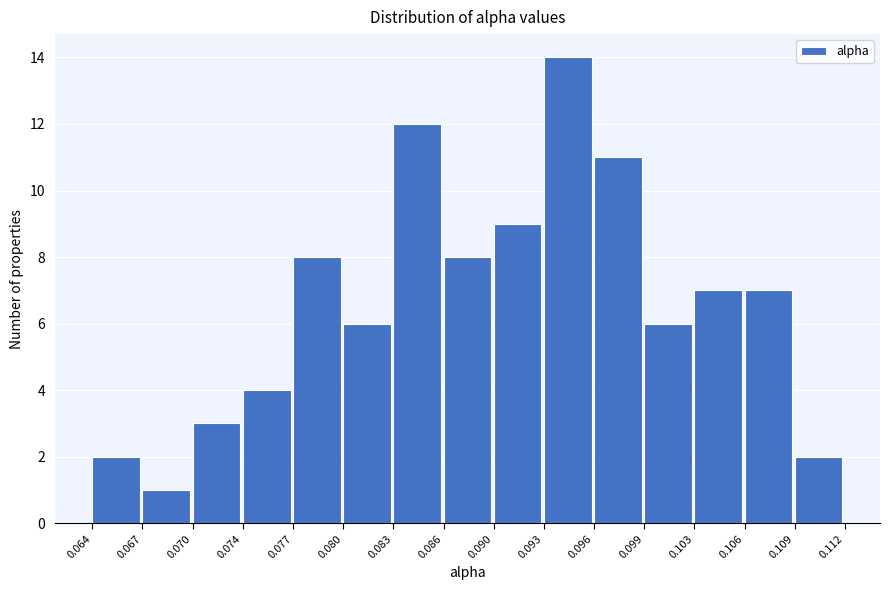

Reading left to right, transcribe this chart: for each bar, give the range it covers on the x-axis and its height. The values are not printed on the chart, so give them approximately, as read against the axis.

0.064 to 0.067: 2
0.067 to 0.070: 1
0.070 to 0.074: 3
0.074 to 0.077: 4
0.077 to 0.080: 8
0.080 to 0.083: 6
0.083 to 0.086: 12
0.086 to 0.090: 8
0.090 to 0.093: 9
0.093 to 0.096: 14
0.096 to 0.099: 11
0.099 to 0.103: 6
0.103 to 0.106: 7
0.106 to 0.109: 7
0.109 to 0.112: 2